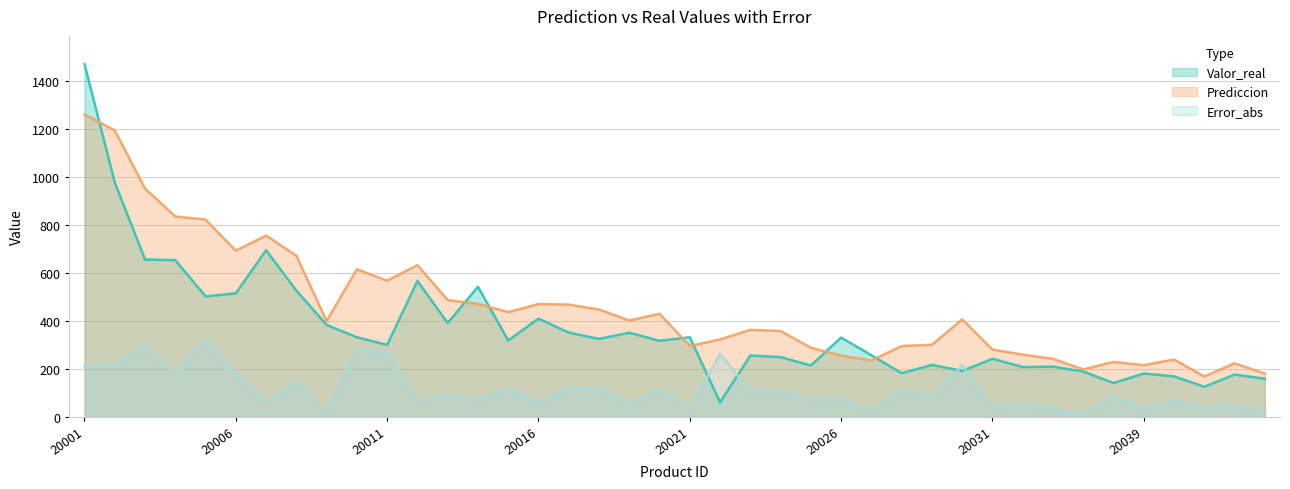

How many distinct data groups are displayed?

3